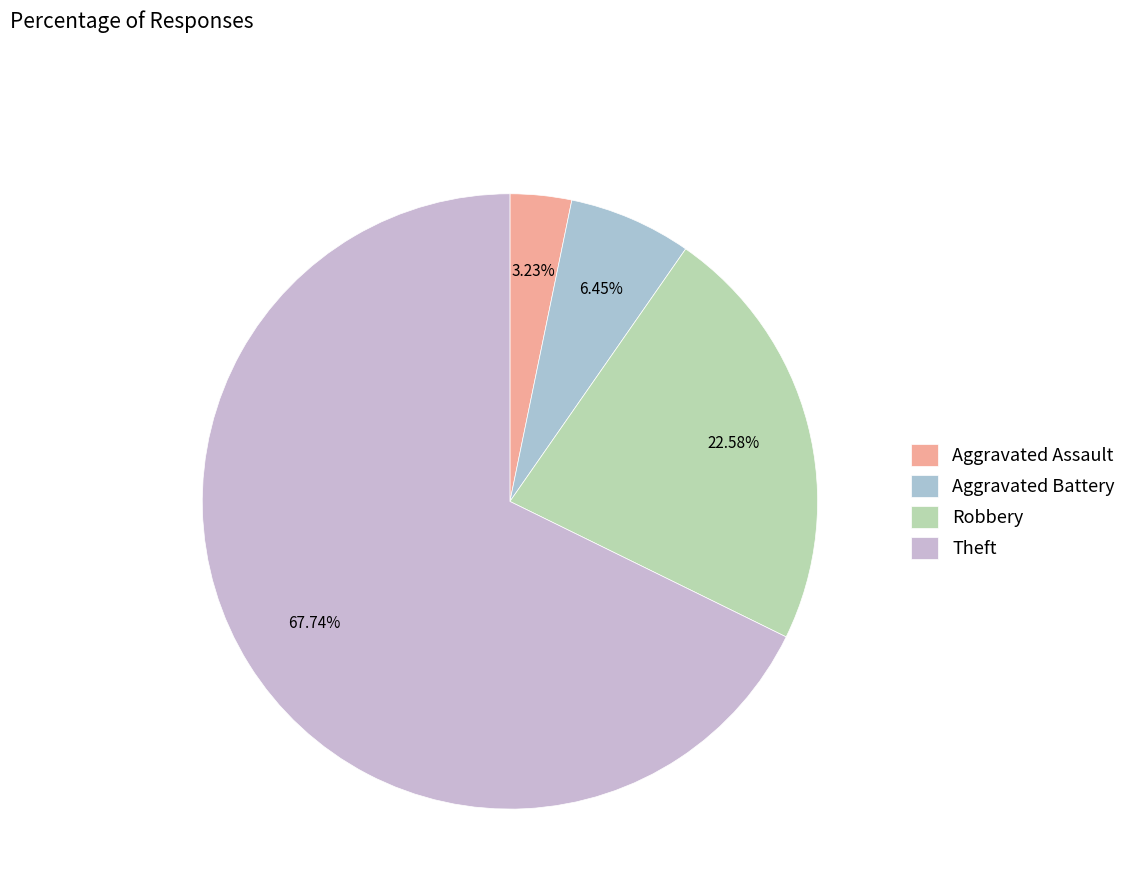

How many segments does this pie chart have?

4